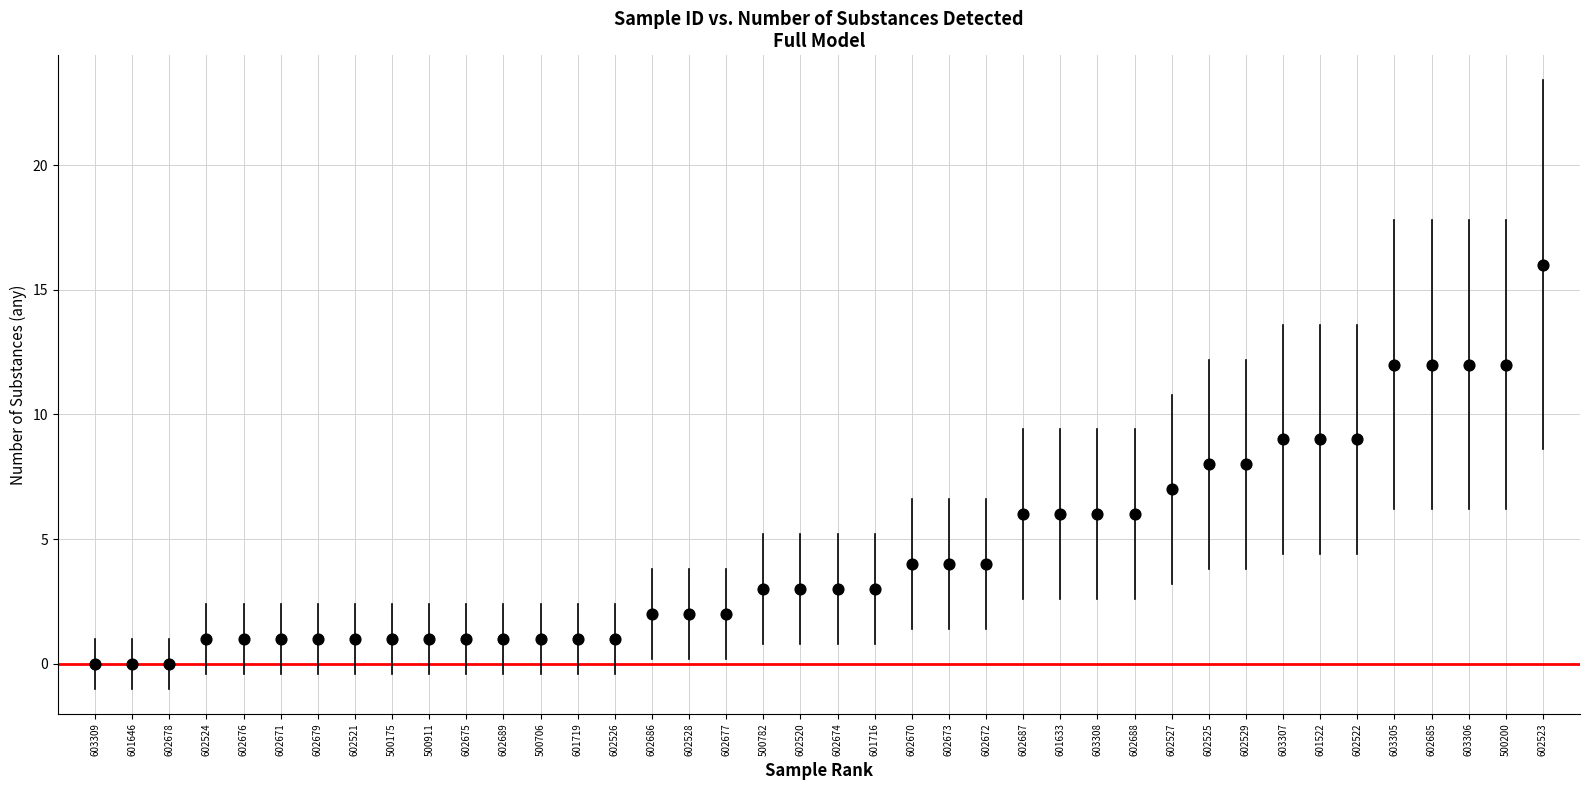

What is the range of Y values (max minus min)?

16